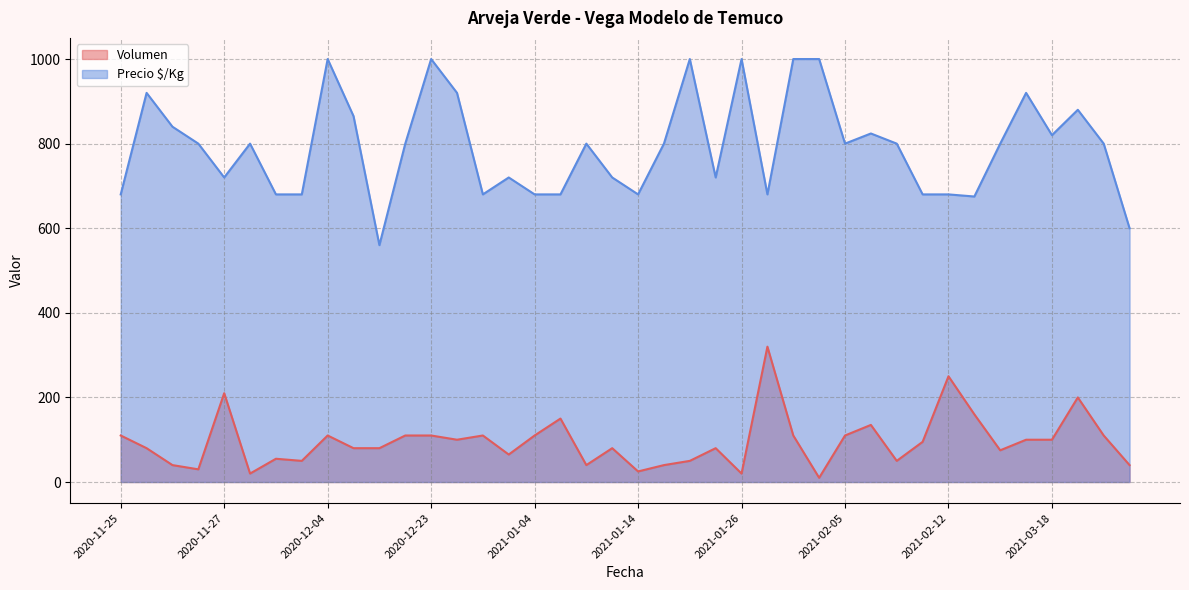

Which series changed the most between 2021-02-05 and 2021-03-02?

Precio $/Kg